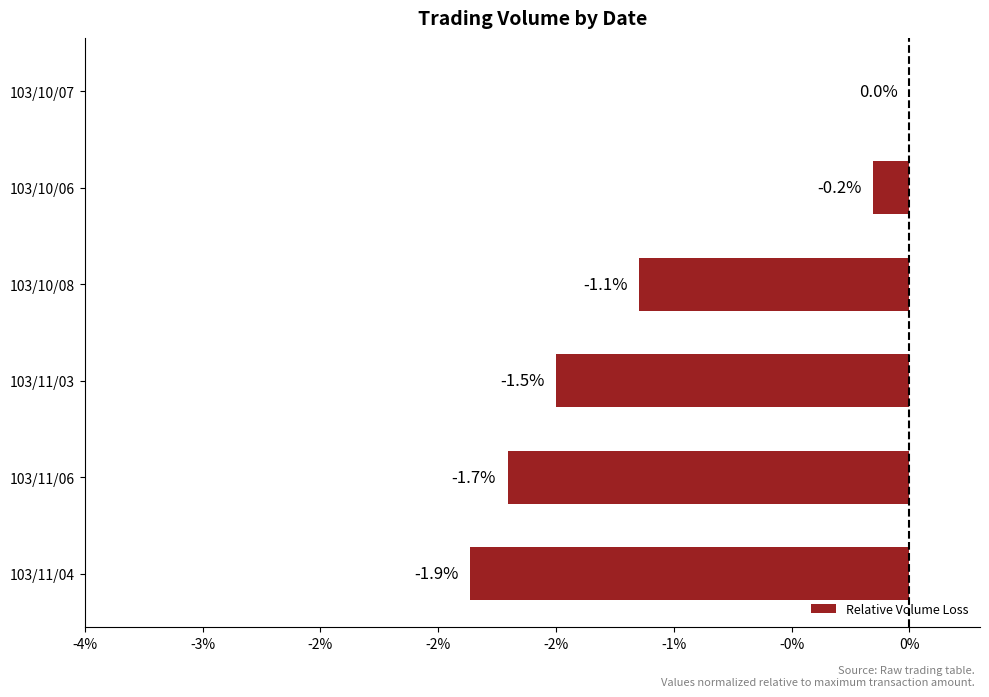

How many values are below -1?

4